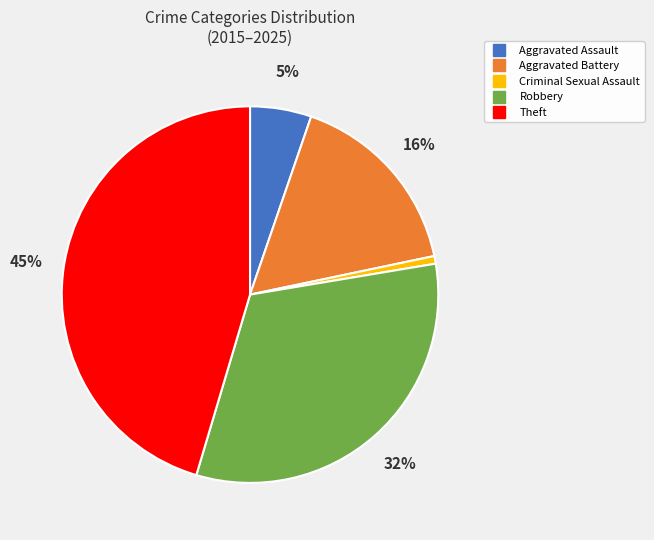

True or false: Aggravated Battery accounts for 8% of the total.

False